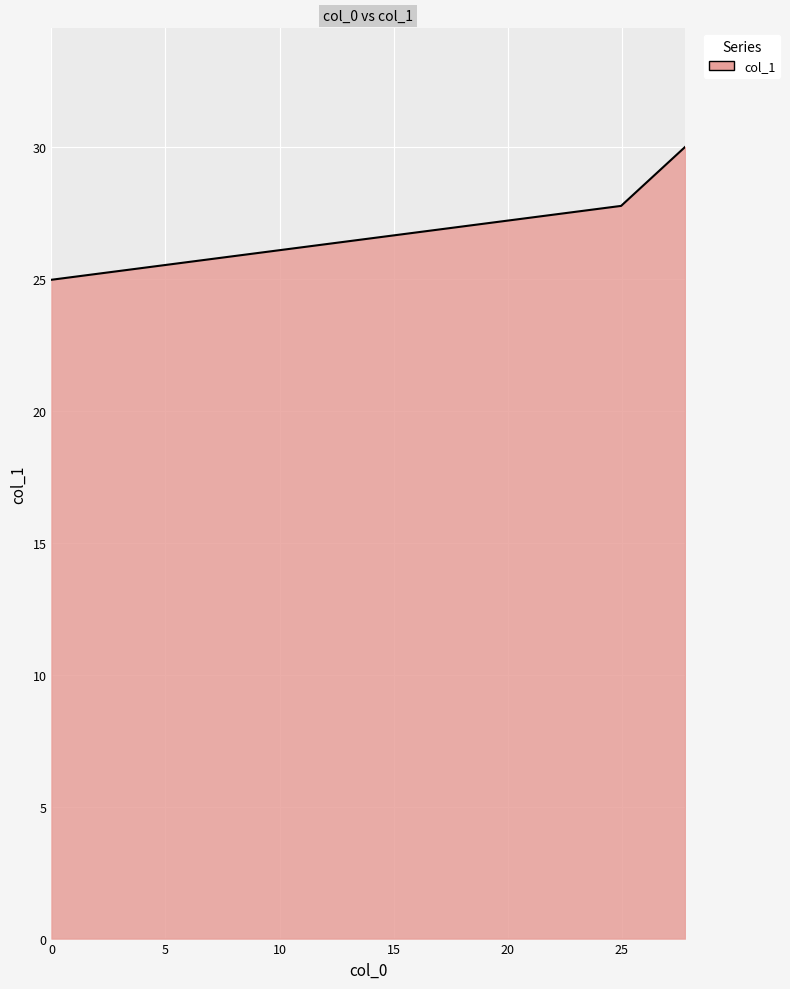

What is the maximum value shown in the chart?

30.0